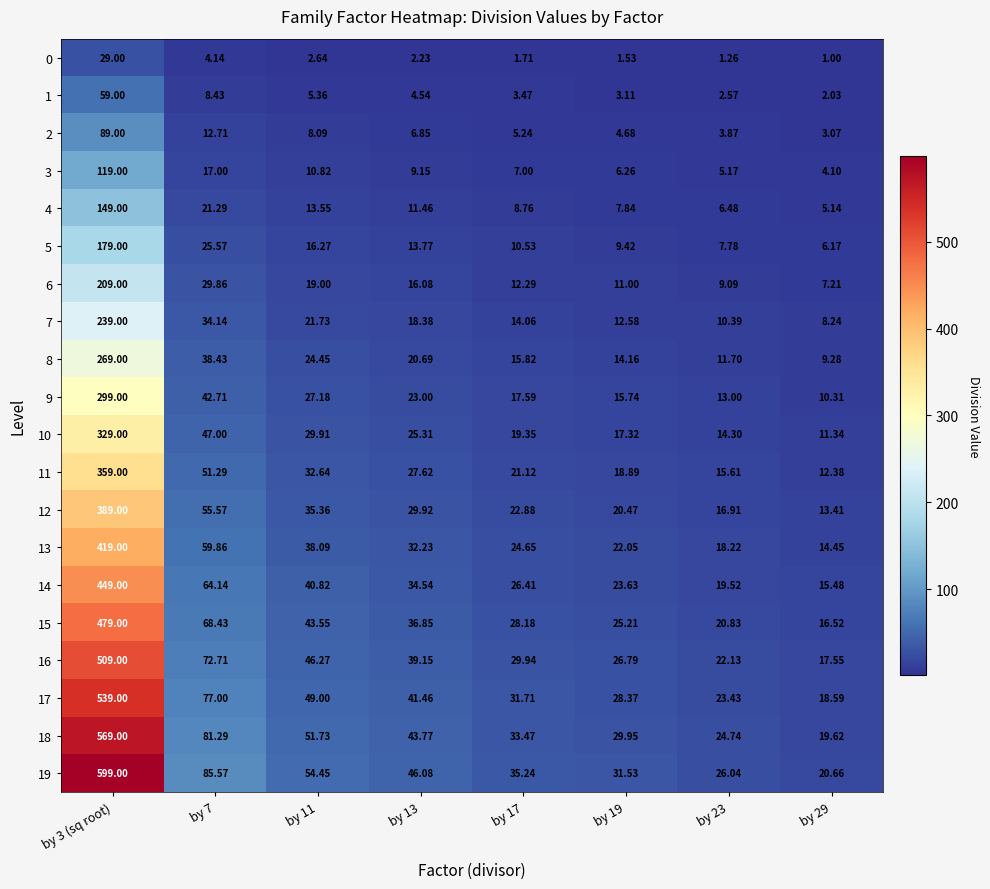

Is the value of 19 at by 17 greater than the value of 17 at by 11?

No